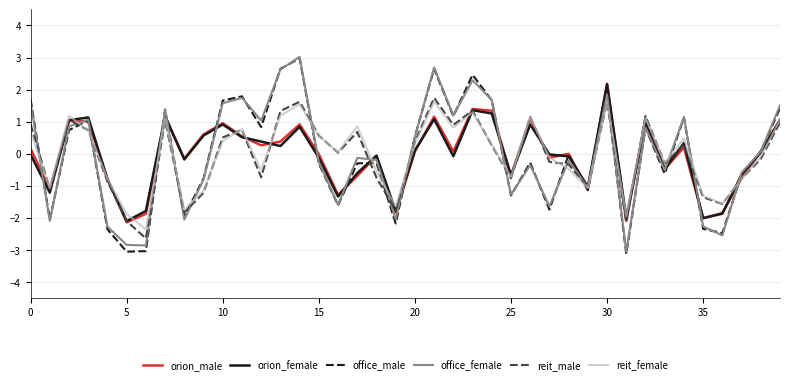

What are all the series names shown in the legend?

orion_male, orion_female, office_male, office_female, reit_male, reit_female